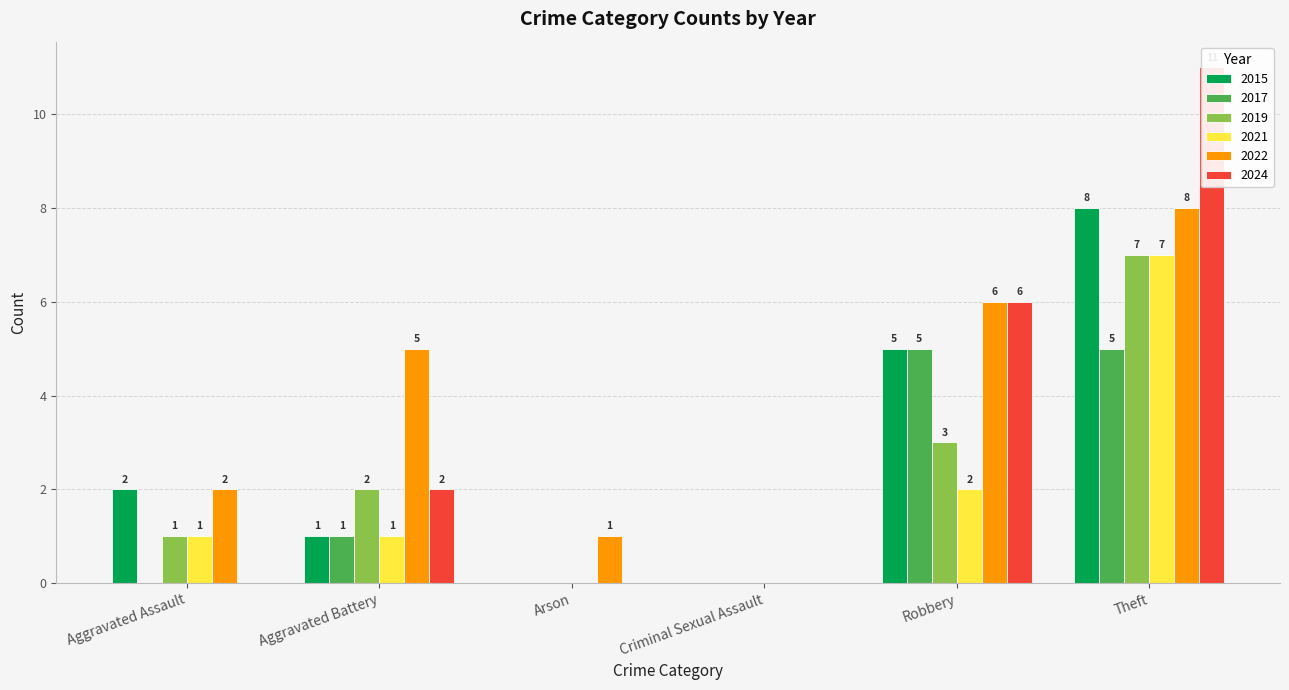

What is the difference between the maximum and minimum values in the 2024 series?

11